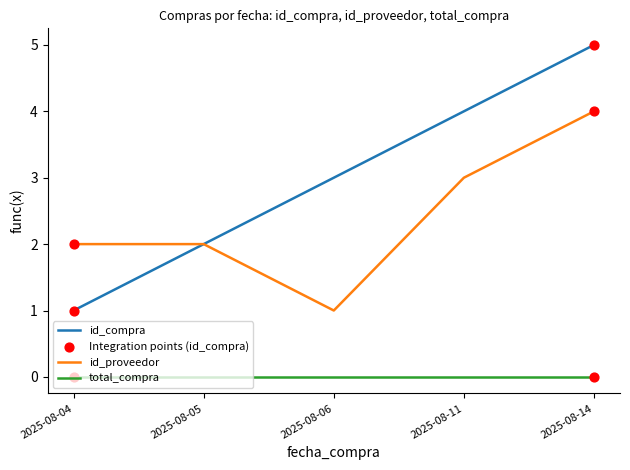

What is the spread (max minus min) of values at 2025-08-14?

5